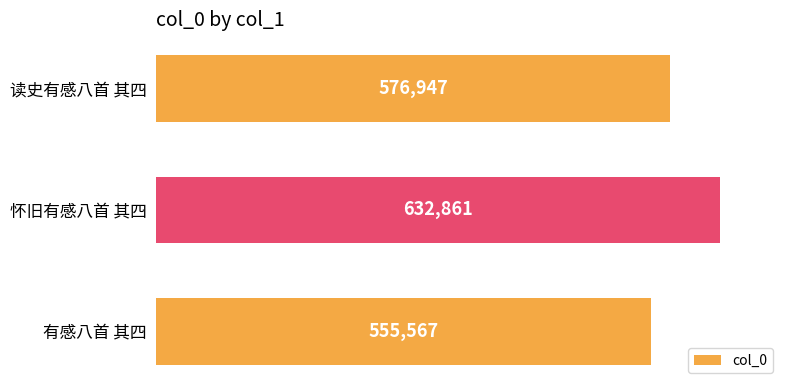

List the labels in order of value, smallest first.

有感八首 其四, 读史有感八首 其四, 怀旧有感八首 其四